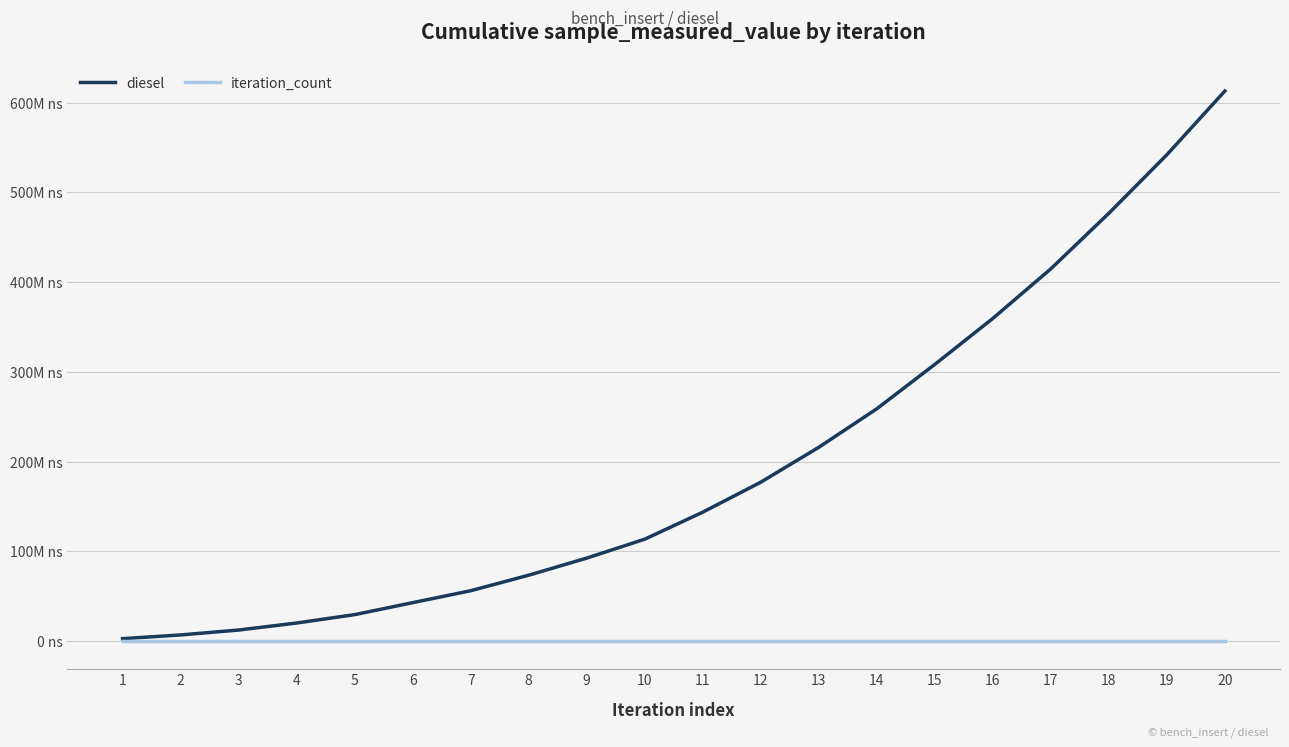

Is the value of diesel at 8 greater than the value of iteration_count at 6?

Yes